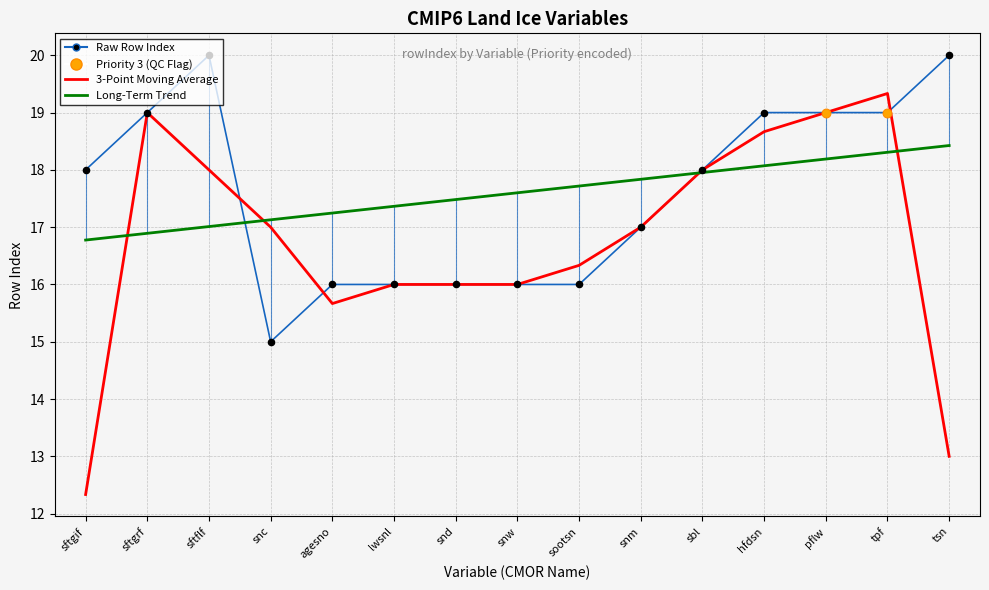

Which series has the widest spread of values?

3-Point Moving Average